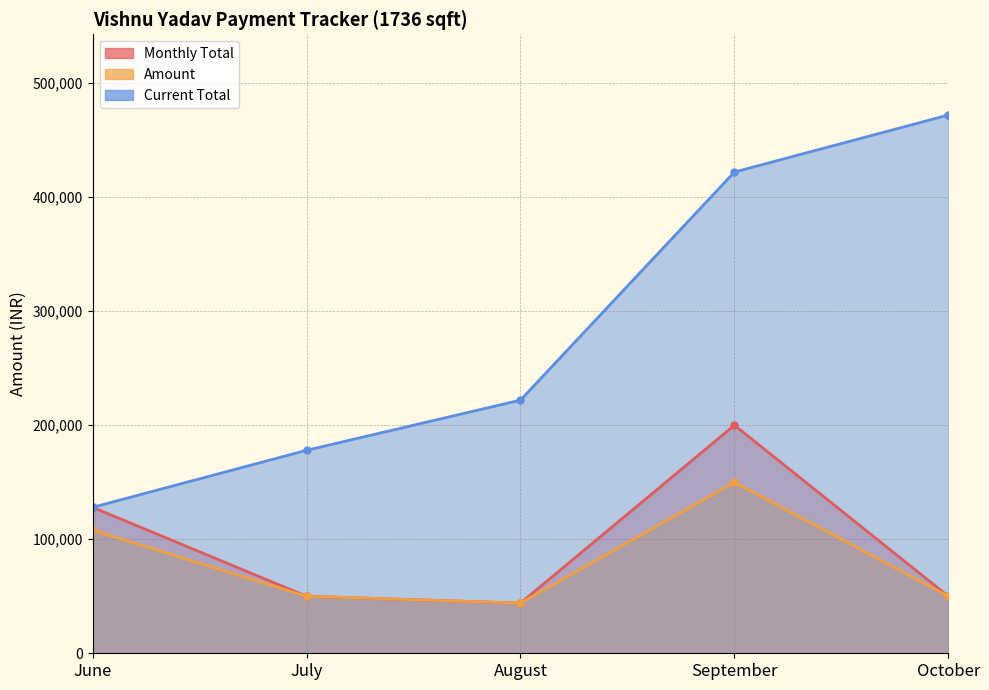

What value does the Monthly Total series have at October, to the nearest 50?

50000